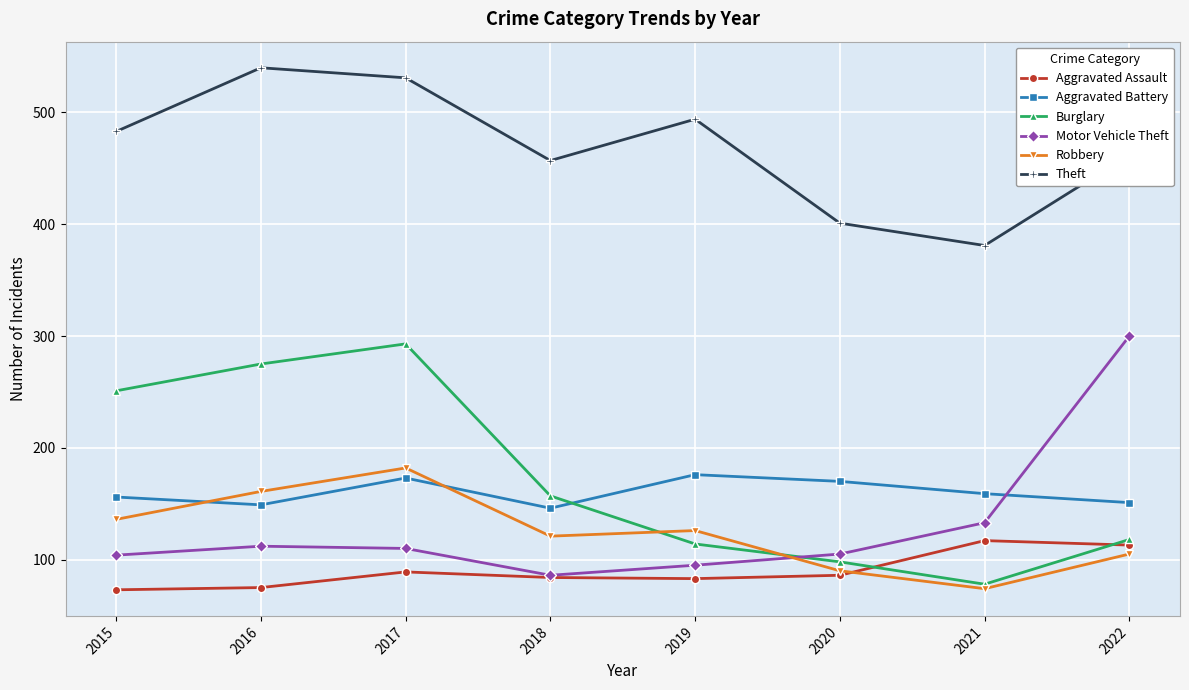

True or false: Burglary has more than 0 points higher than both neighbors.

True